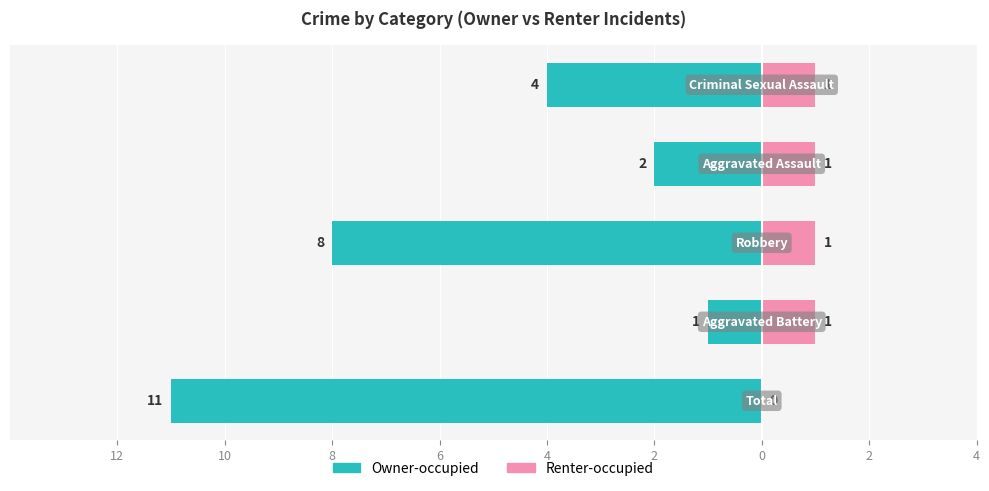

Count the number of categories in the chart.

5